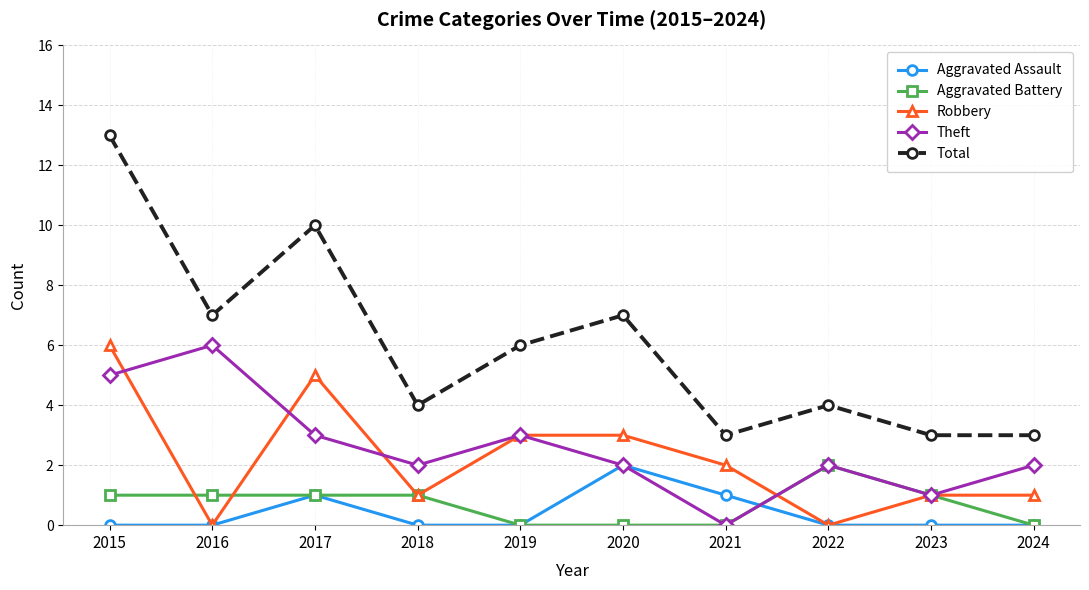

Which category has the highest value in the Aggravated Battery series?

2022